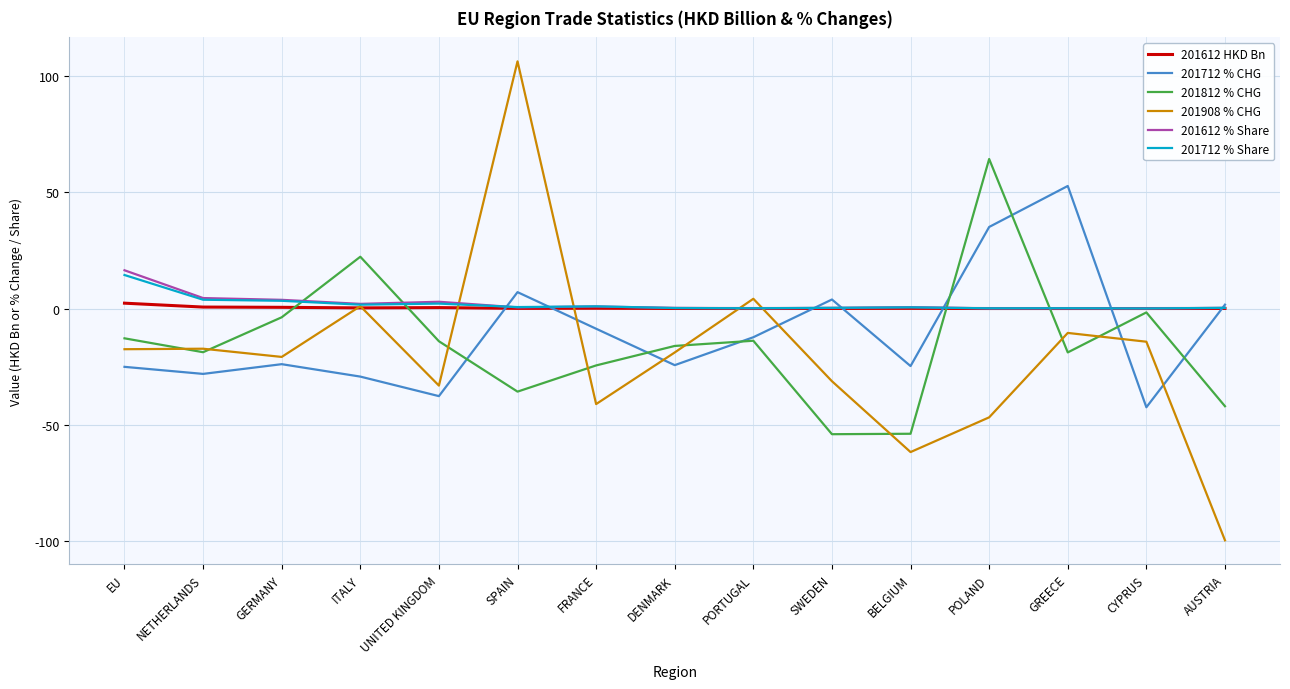

How many distinct data groups are displayed?

6